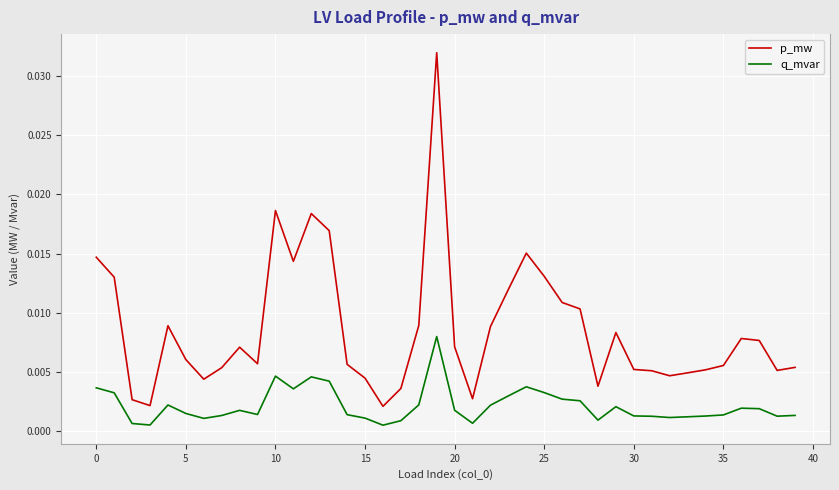

True or false: q_mvar and p_mw intersect in this chart.

False